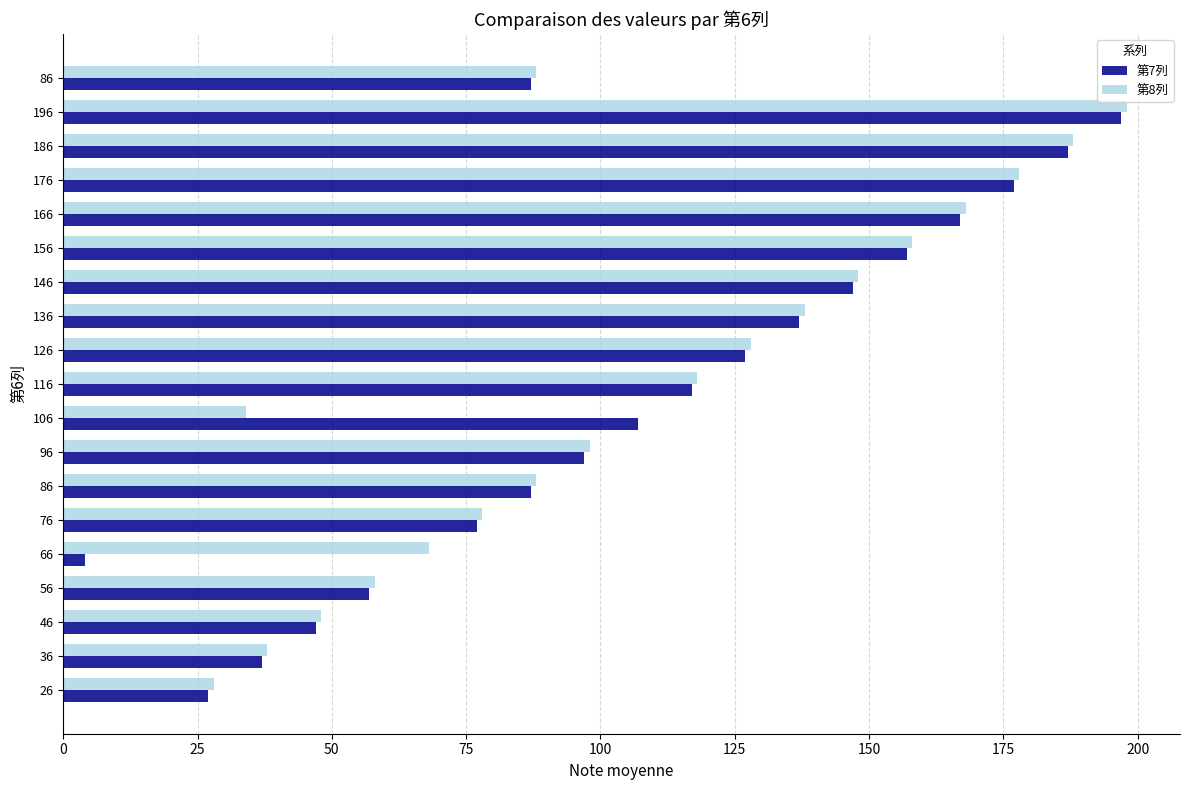

Which series has the widest spread of values?

第7列